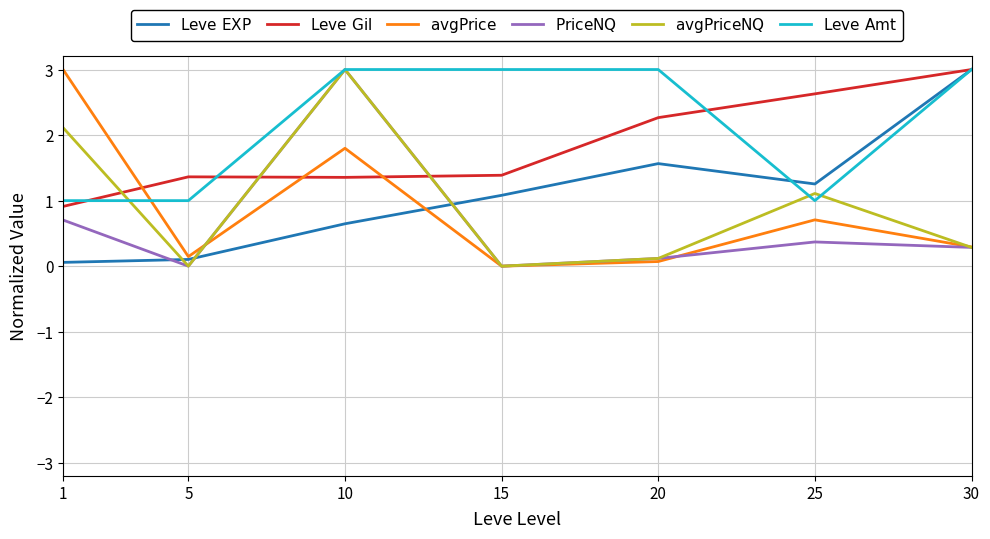

At which category is the sum across all series the highest?

10